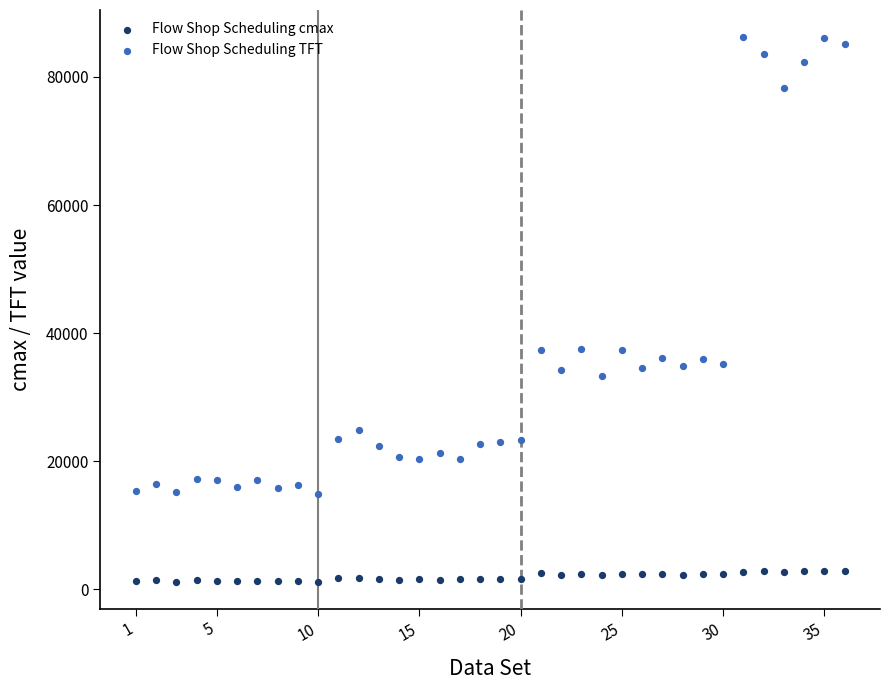

What are all the series names shown in the legend?

Flow Shop Scheduling cmax, Flow Shop Scheduling TFT